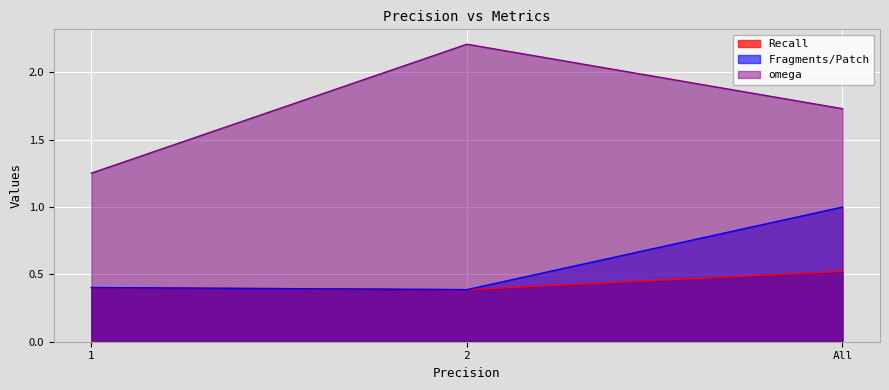

What are all the series names shown in the legend?

Recall, Fragments/Patch, omega